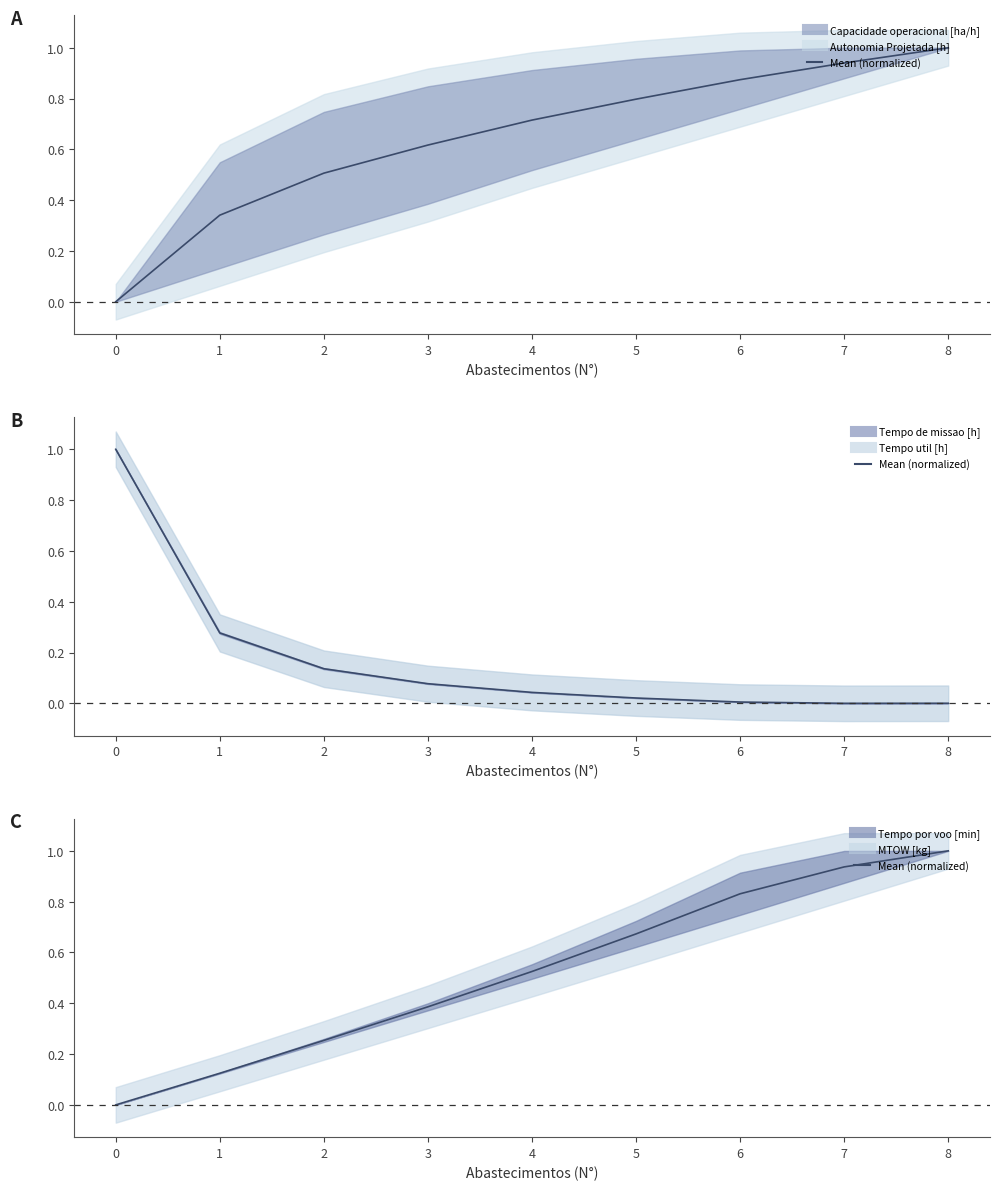

Reading left to right, extract all data points from this chart.

Capacidade operacional [ha/h] (norm): 0.0	0.3	0.5	0.6	0.7	0.8	0.9	0.9	1.0
Tempo de missao [h] (norm): 1.0	0.3	0.1	0.1	0.0	0.0	0.0	0.0	0.0
Tempo por voo [min] (norm): 0.0	0.1	0.3	0.4	0.5	0.7	0.8	0.9	1.0